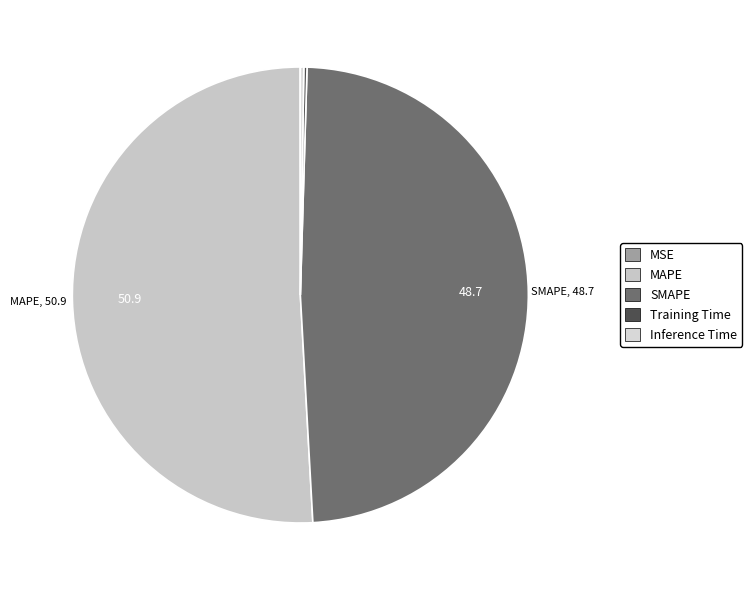

To the nearest percent, what is the average slice percentage?

20%